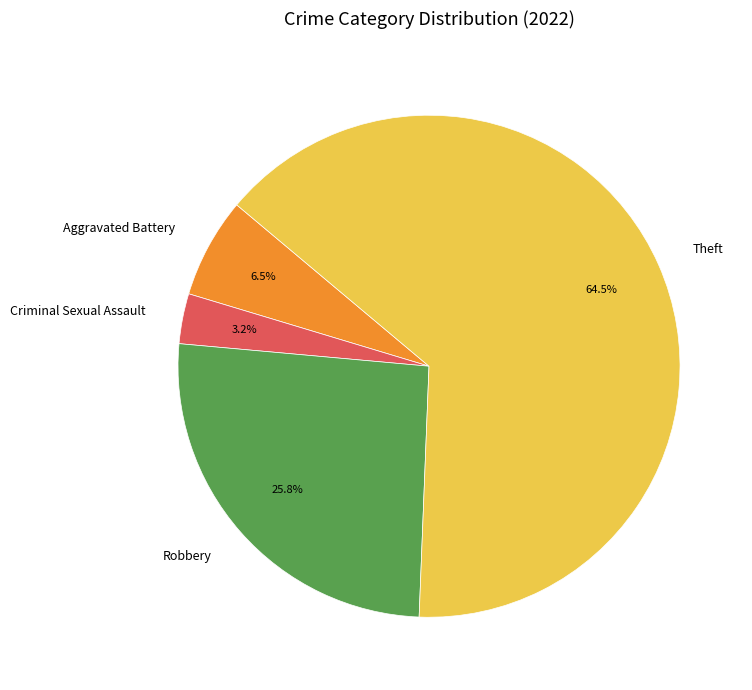

Is the sum of Robbery and Theft greater than half?

Yes